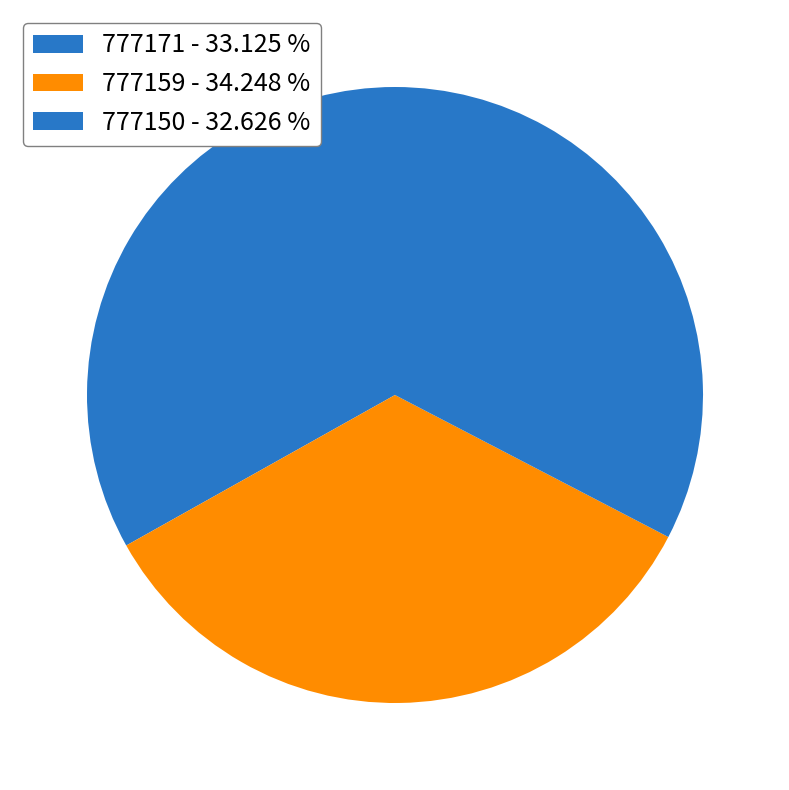

What percentage do 777150 and 777171 together represent?

65.8%